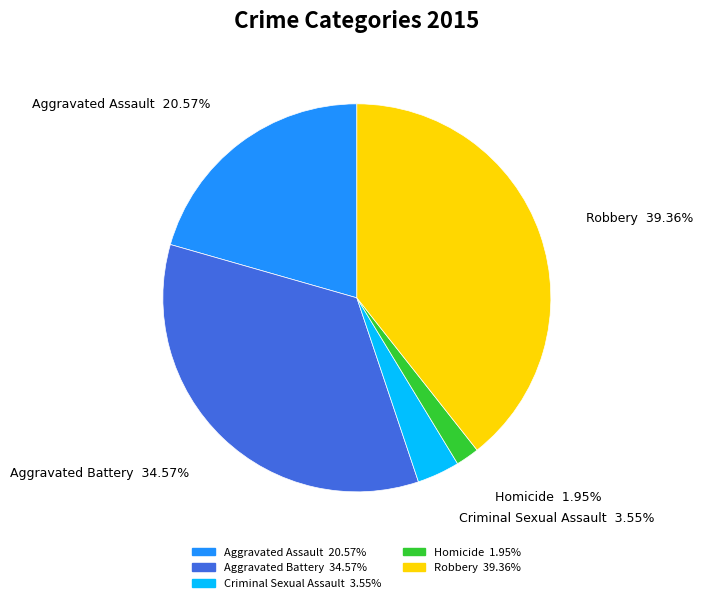

How many segments does this pie chart have?

5